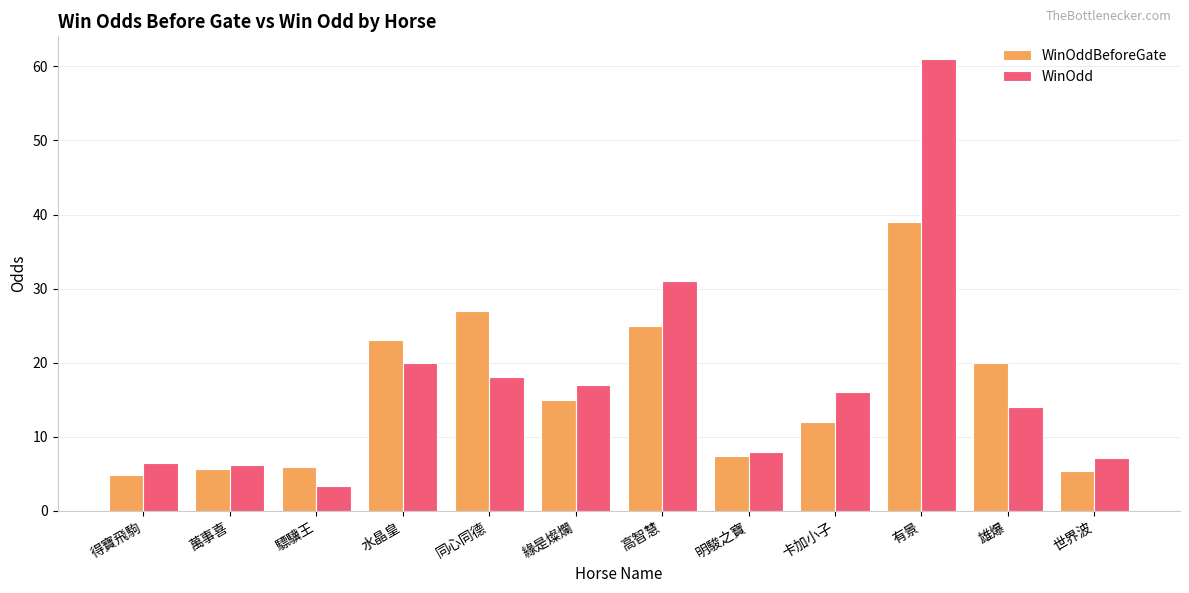

What is the value of the WinOdd bar at the 8th from the left?

8.0